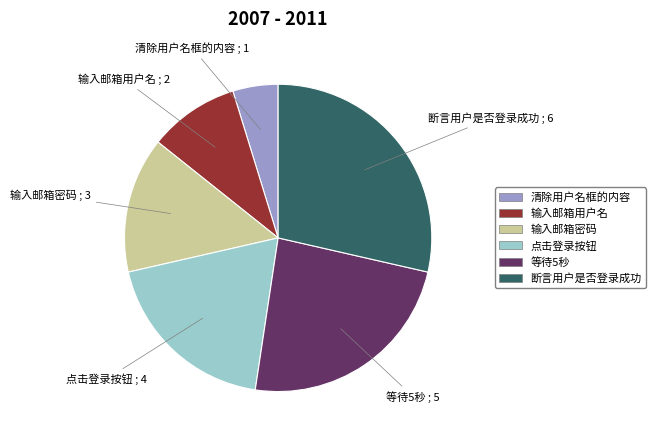

Is 等待5秒 the majority of the pie?

No